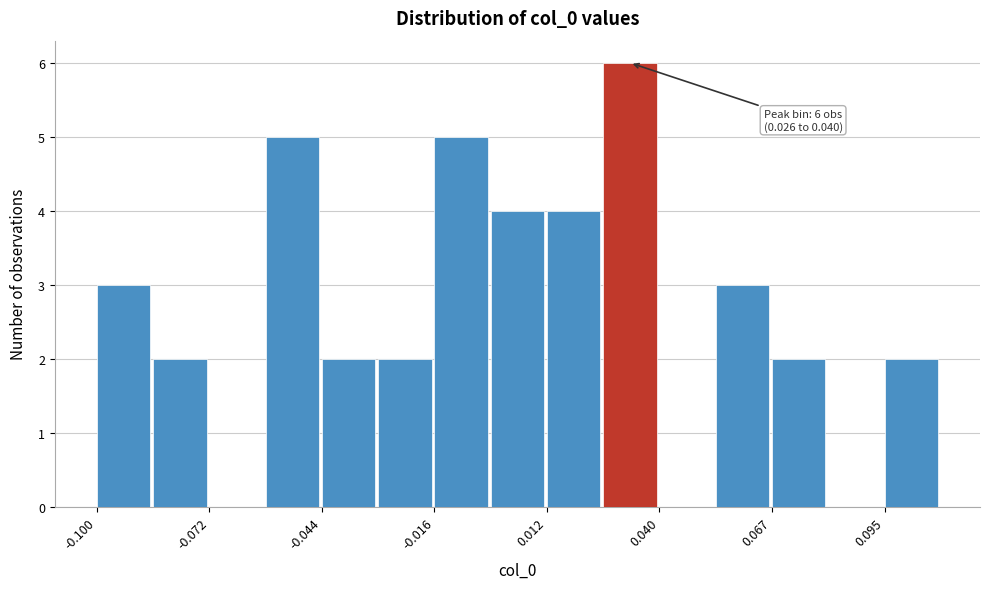

Read against the x-axis, roughly where is the centre of the tallest bar?

0.030